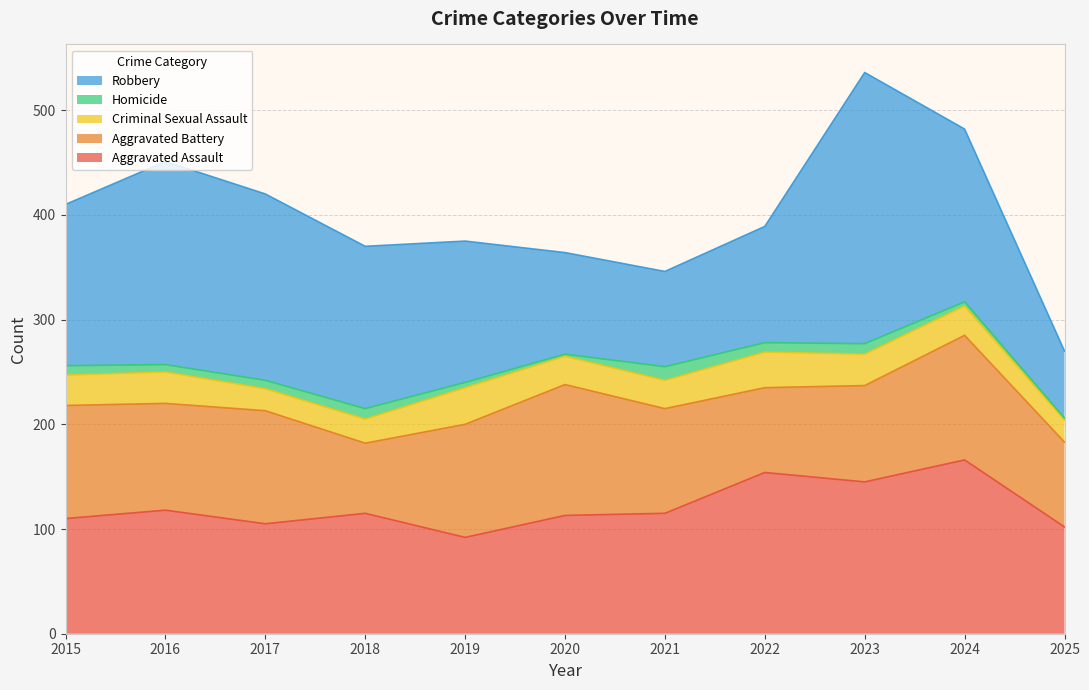

Count the number of data series in this chart.

5